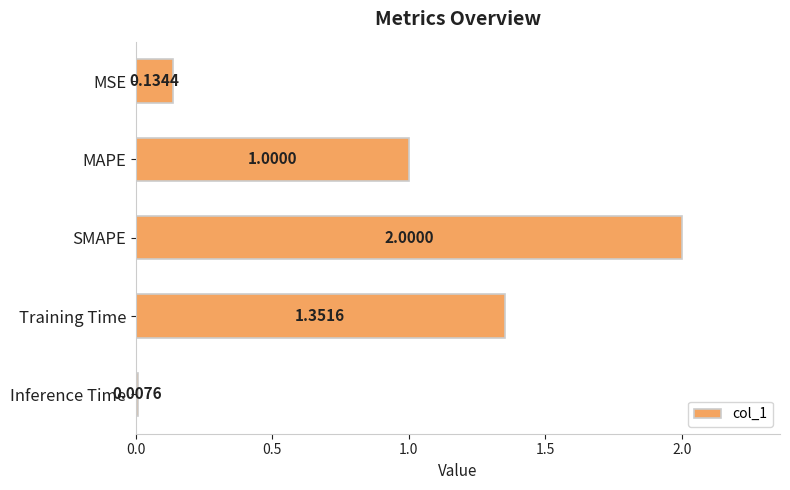

What is the label of the 2nd bar from the top?

MAPE